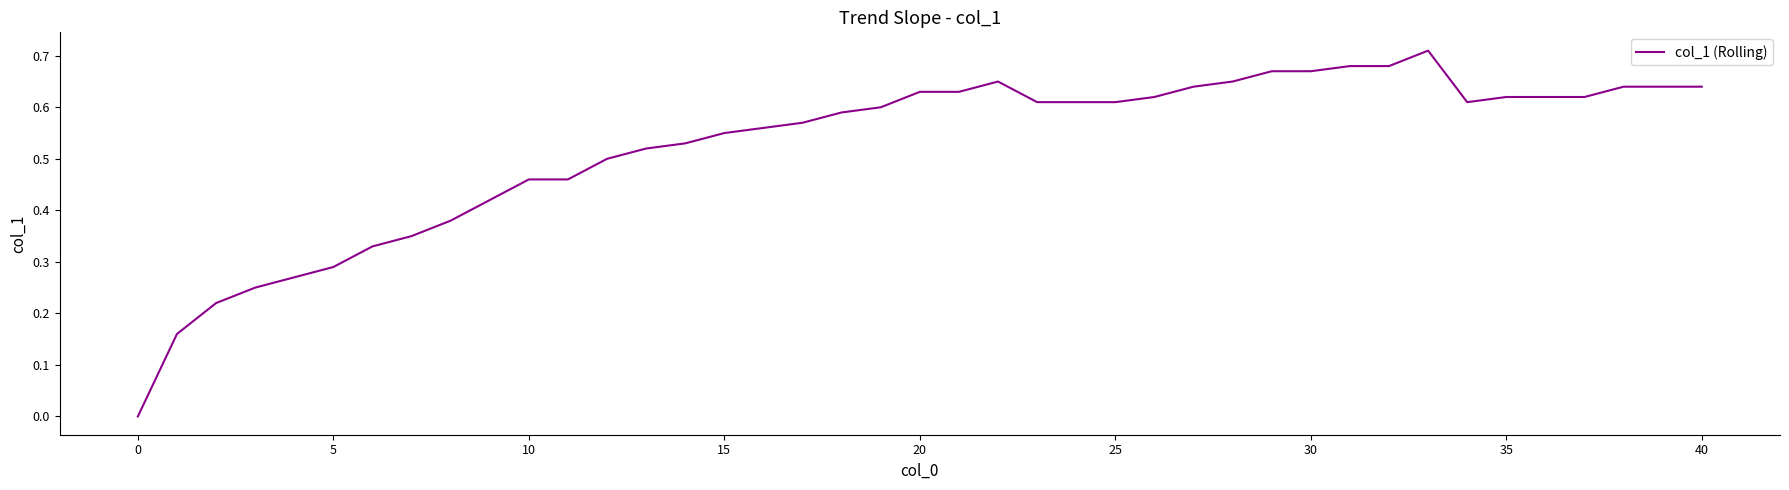

How many values are between 0 and 1?

40